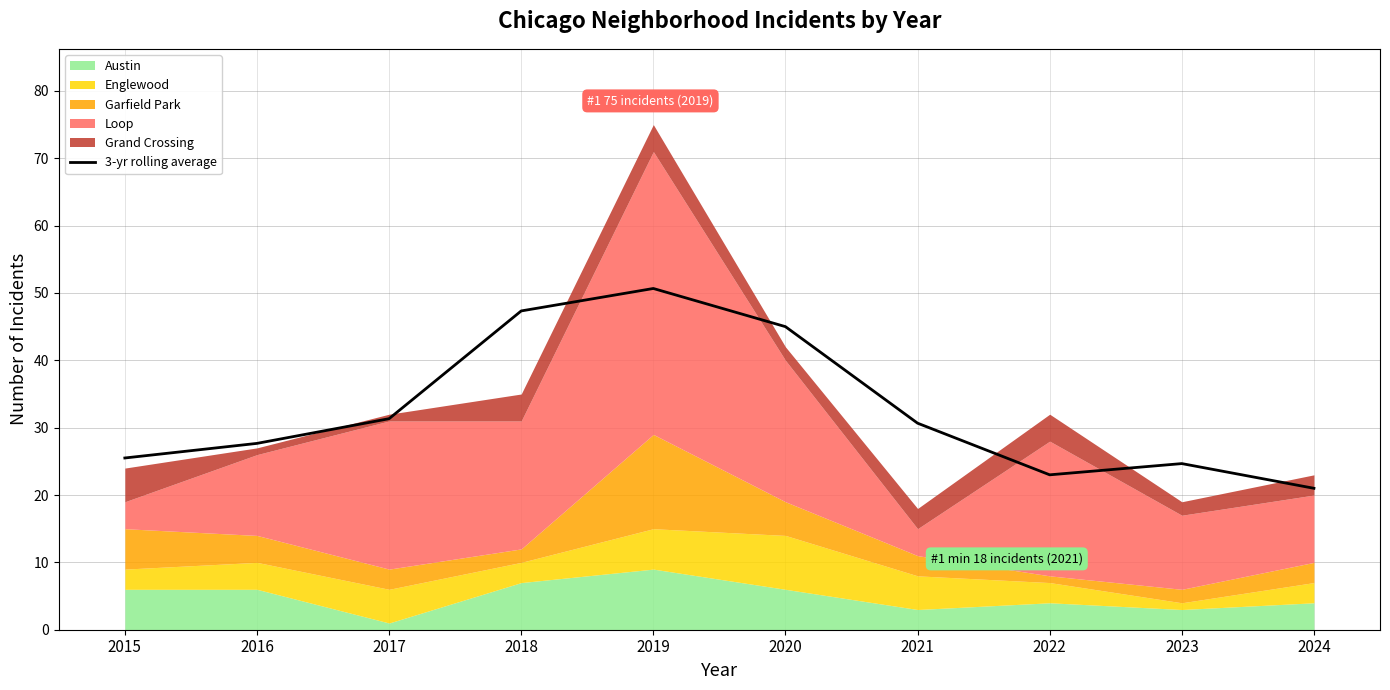

How many lines are shown in the chart?

1